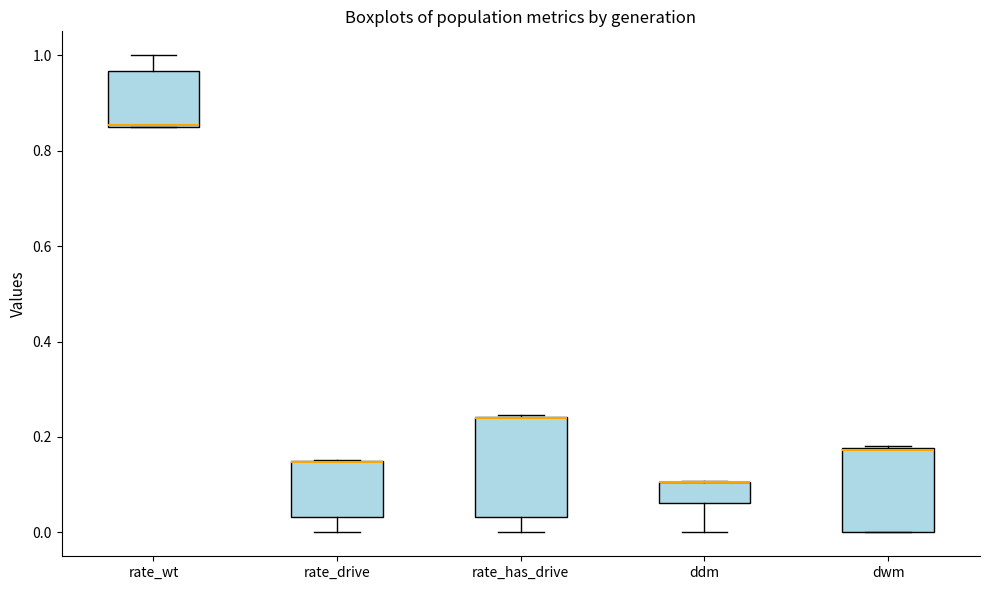

Where is the upper edge of the box for rate_has_drive on the y-axis? The values are not printed on the chart, so give them approximately, as read against the axis.

0.24